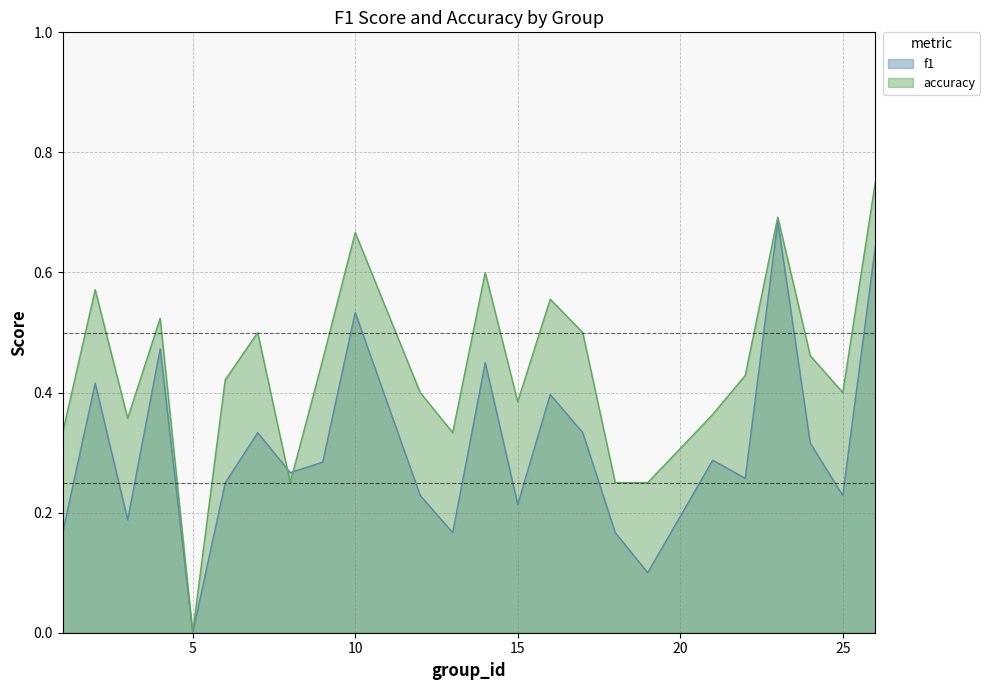

At which category does the chart reach its peak across all series?

26